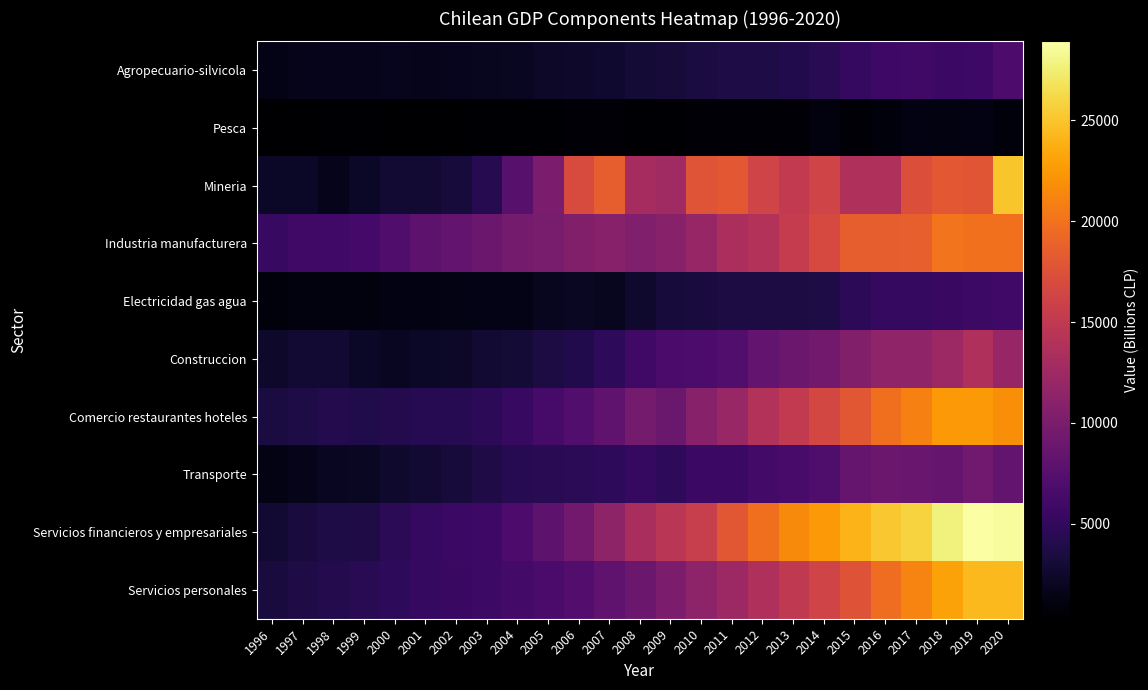

At which category does the chart reach its minimum across all series?

1996